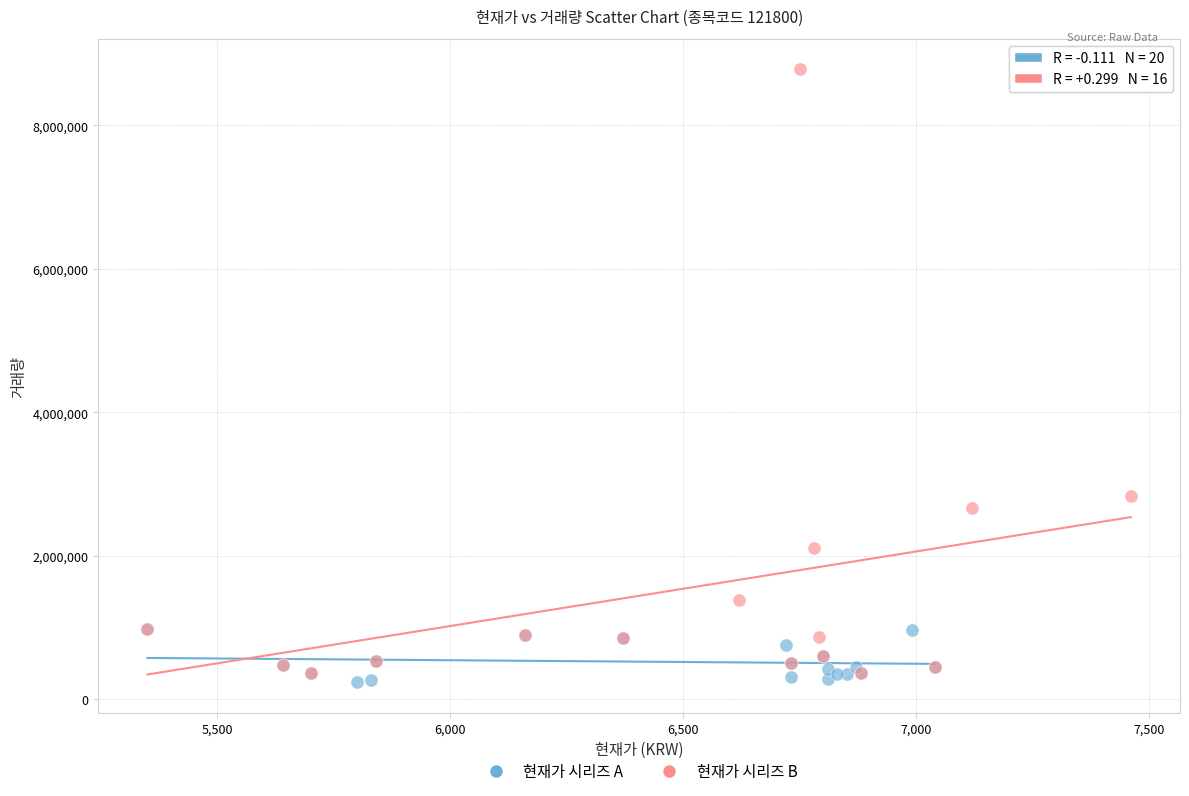

Which series has the widest spread of Y values?

현재가 시리즈 B